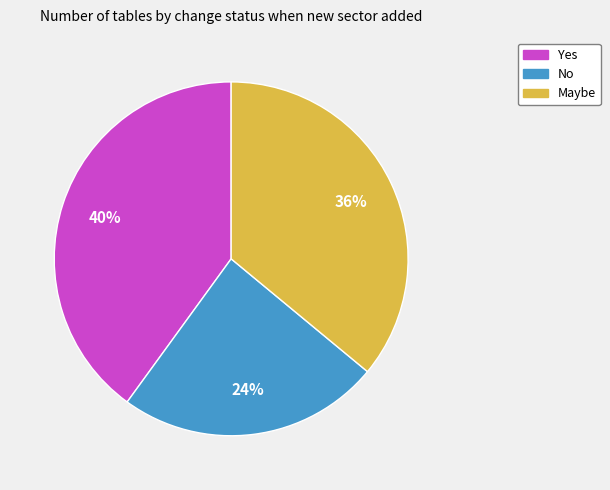

To the nearest percent, what is the average slice percentage?

33%